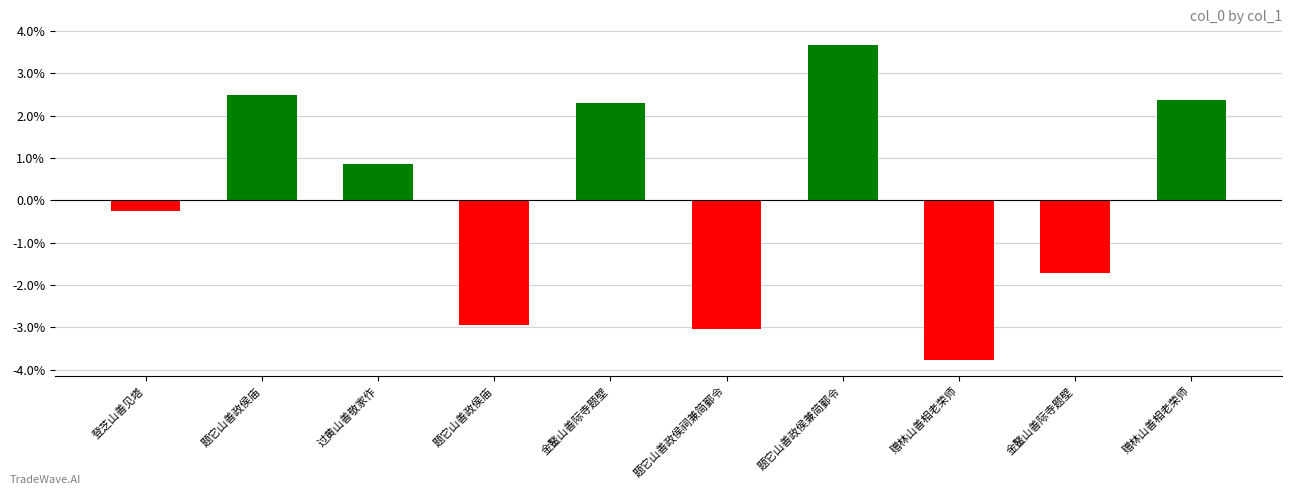

What is the difference between the values at 过黄山善敬家作 and 题它山善政侯兼简鄞令?

2.8